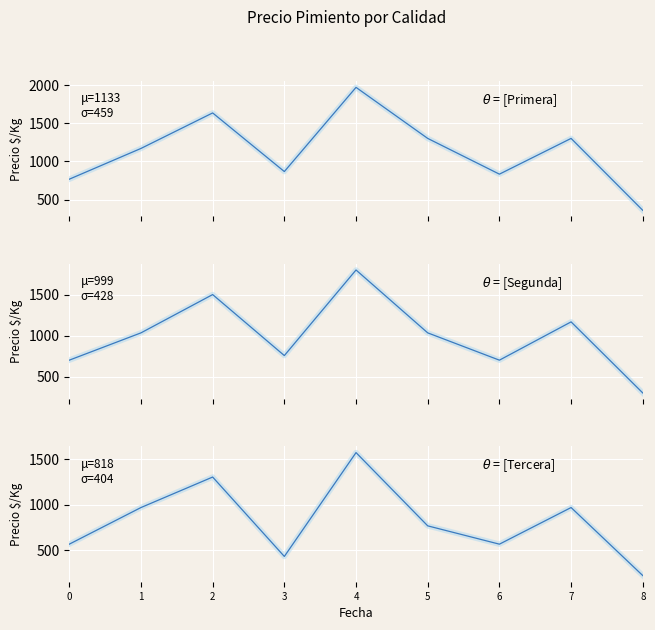

True or false: Tercera and Segunda cross at least once.

False